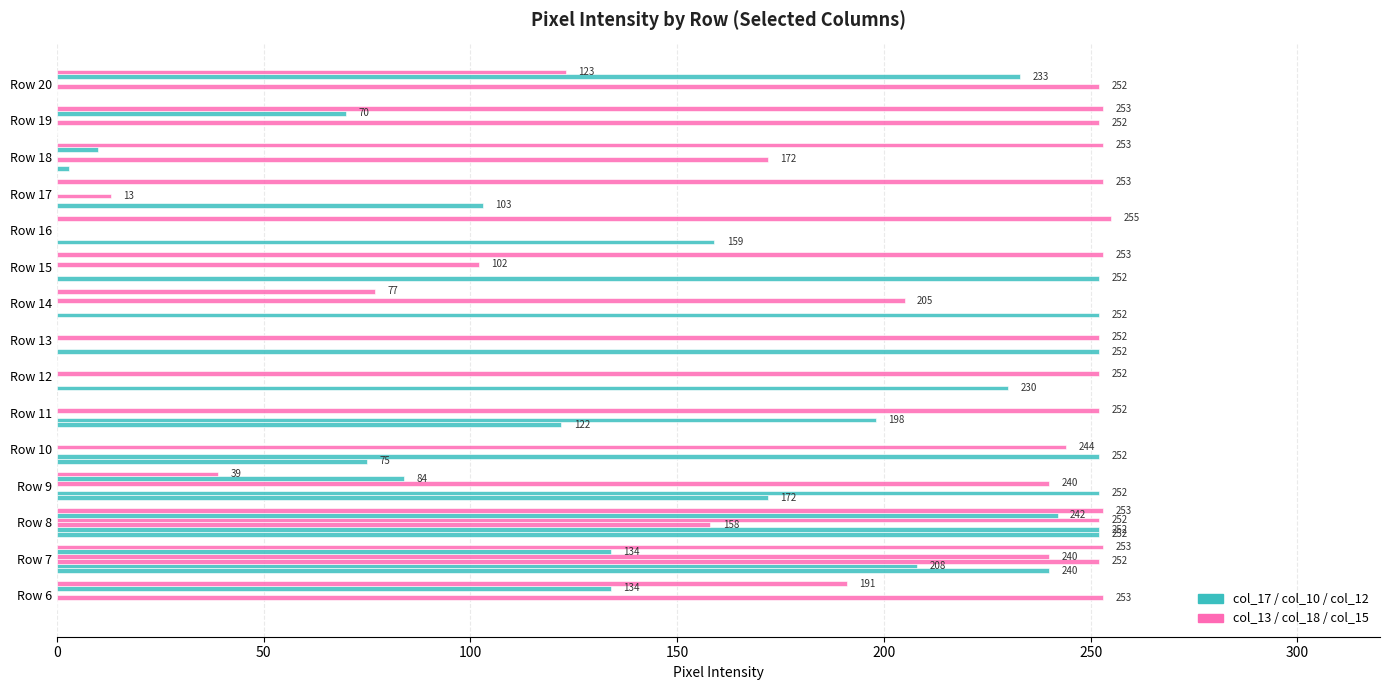

Count the number of data series in this chart.

6